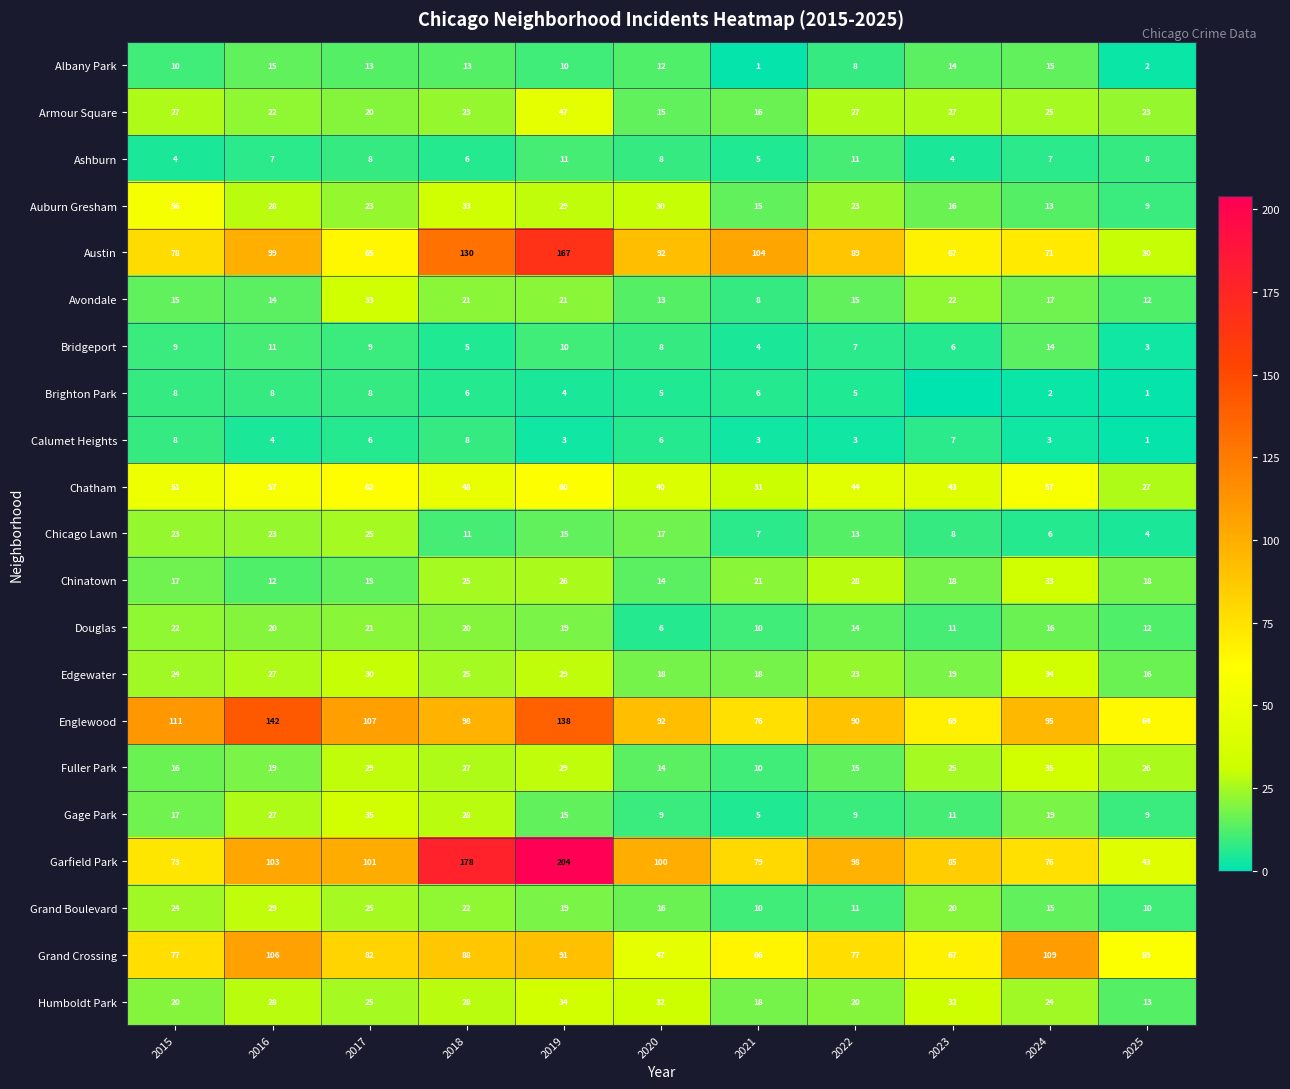

What is the spread (max minus min) of values at 2024?

107